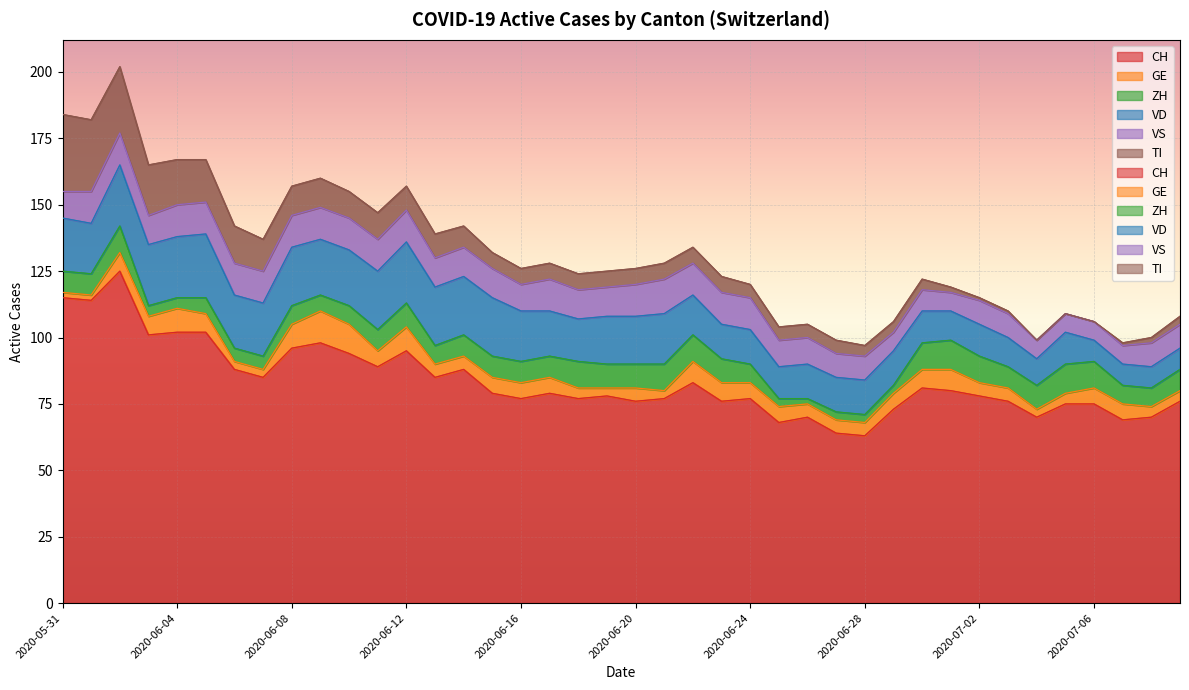

At how many categories does at least one series exceed 86?

13